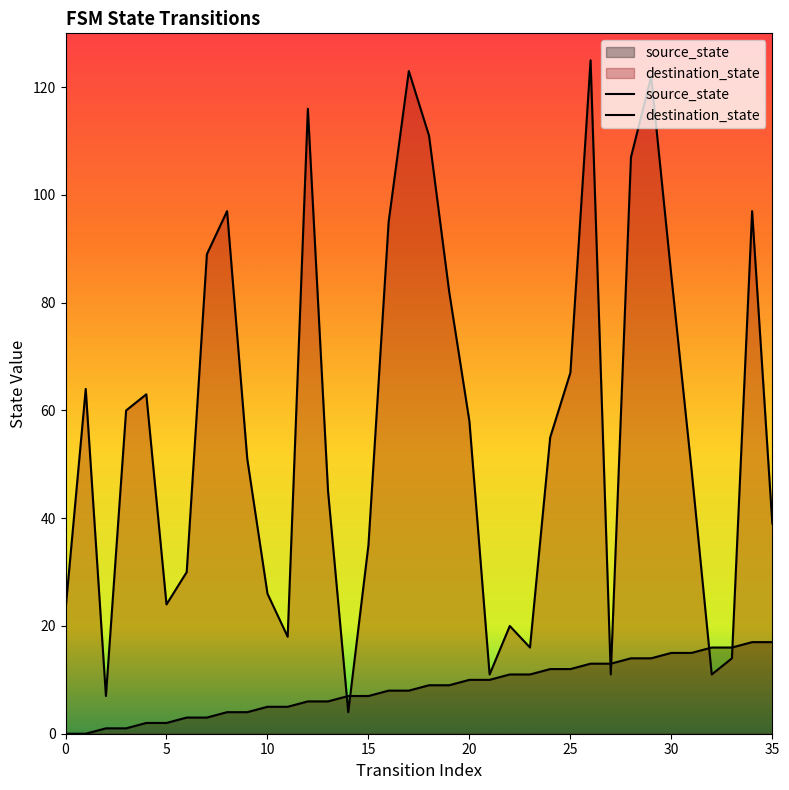

What is the value of the destination_state point at the 25th from the left?

55